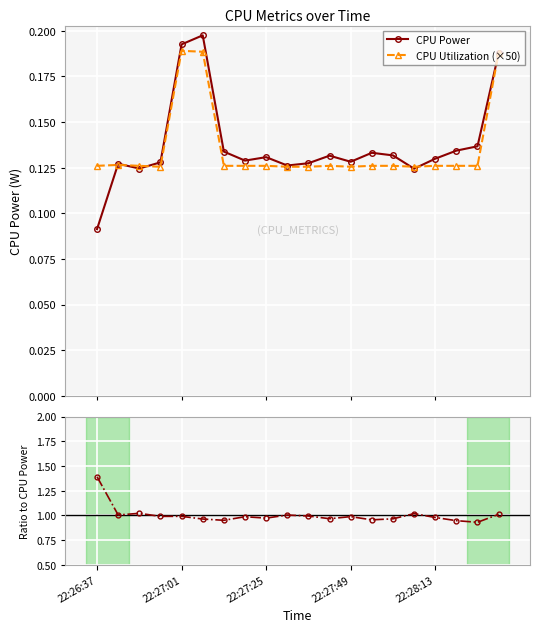

At which category does the chart reach its minimum across all series?

22:26:37